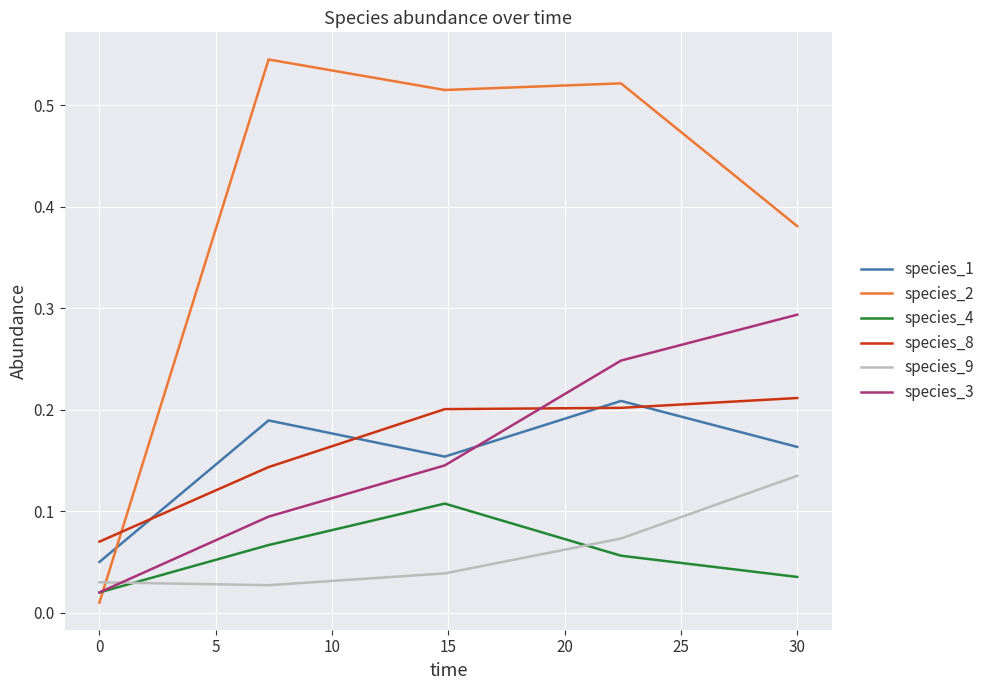

Which series has the largest range (max minus min)?

species_2